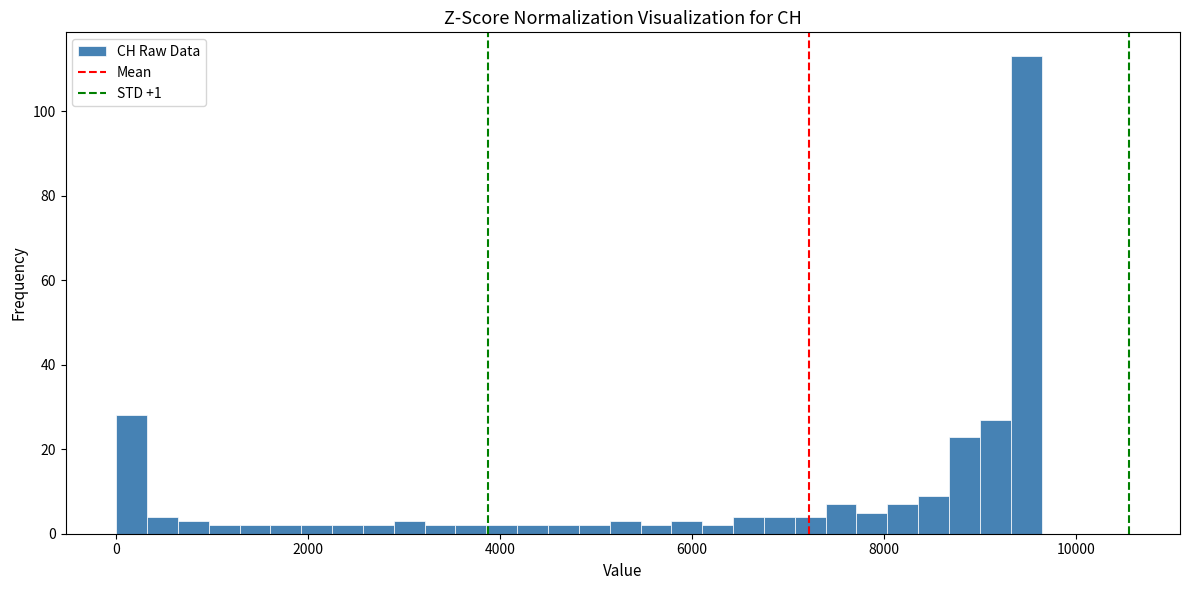

Around what value on the x-axis is the tallest bar? Give the approximate position of its centre, as read against the axis.

9400